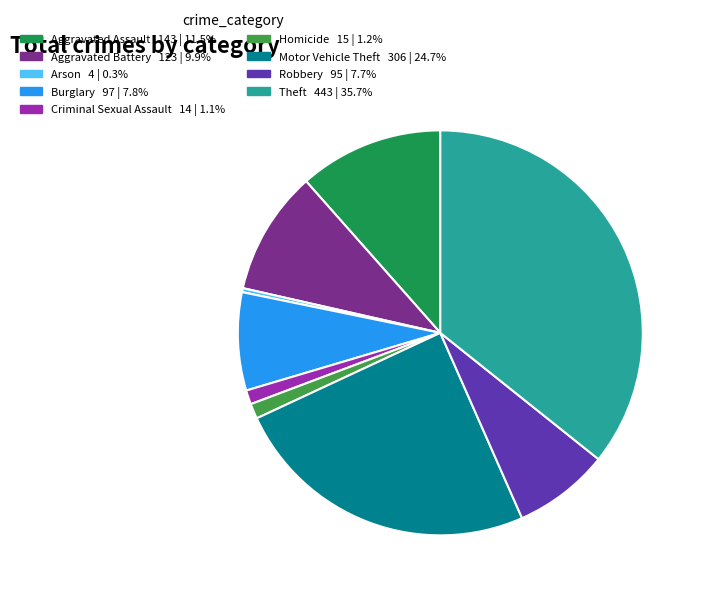

Does Homicide account for over 50% of the chart?

No